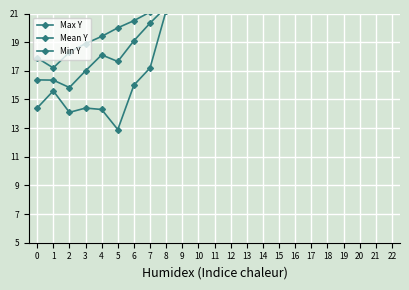

Where is the first local minimum for Max Y?

1